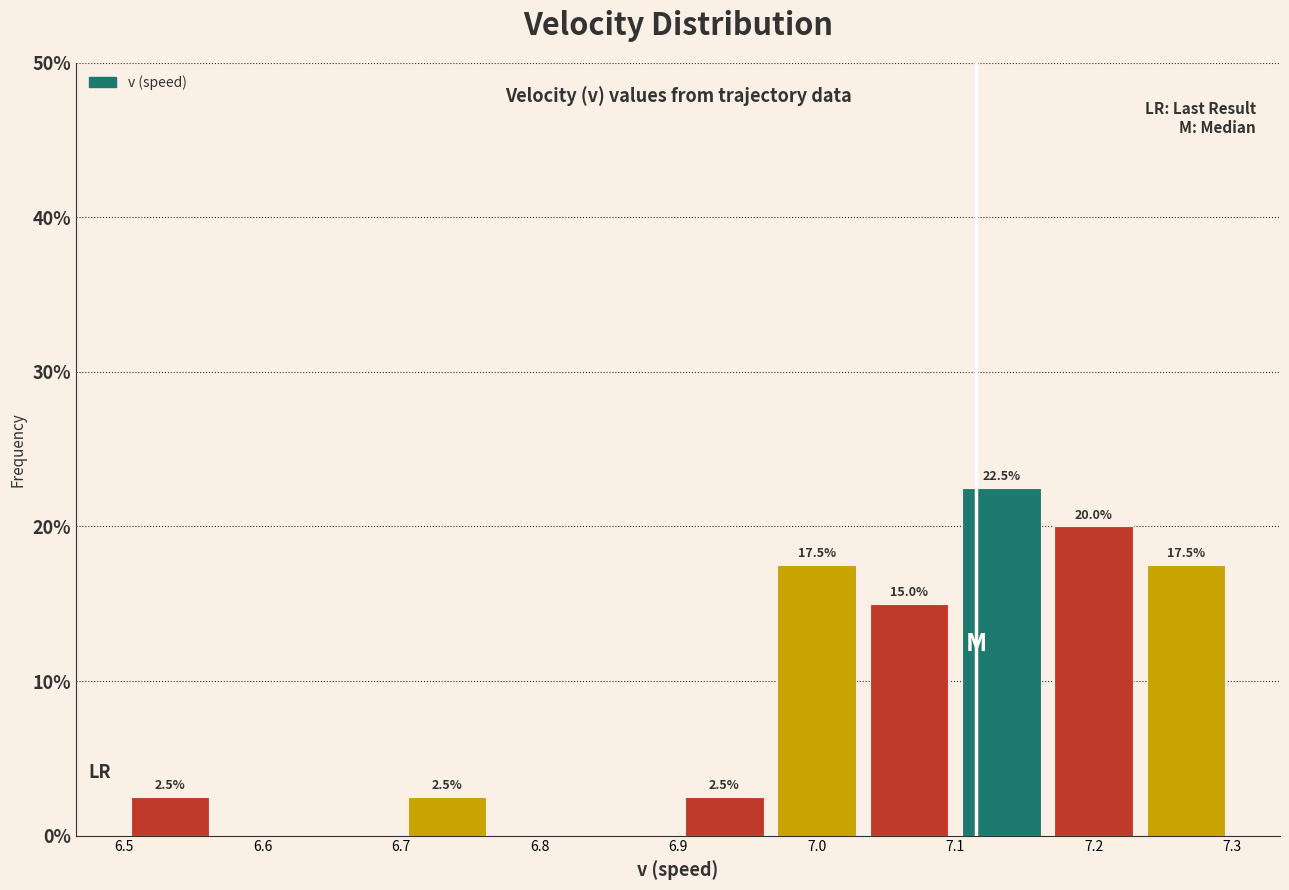

Over which range of the x-axis is the bar tallest?

7.10 to 7.17